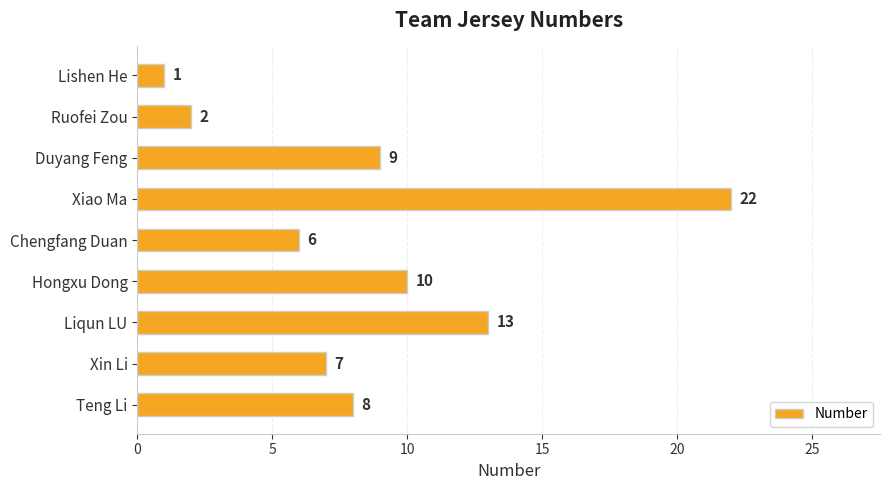

What is the change in value from Chengfang Duan to Xiao Ma?

+16